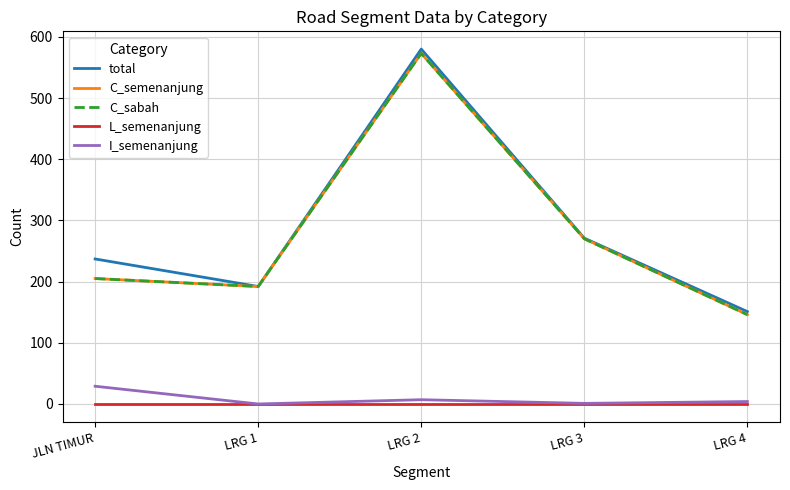

Is this an area chart (filled region under the line)?

No